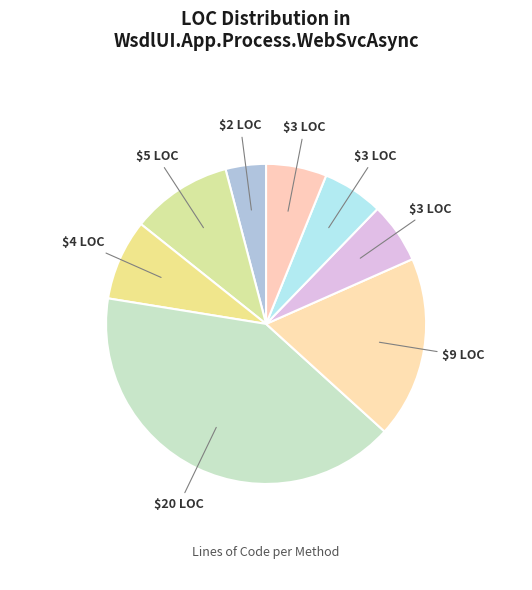

How many segments does this pie chart have?

8